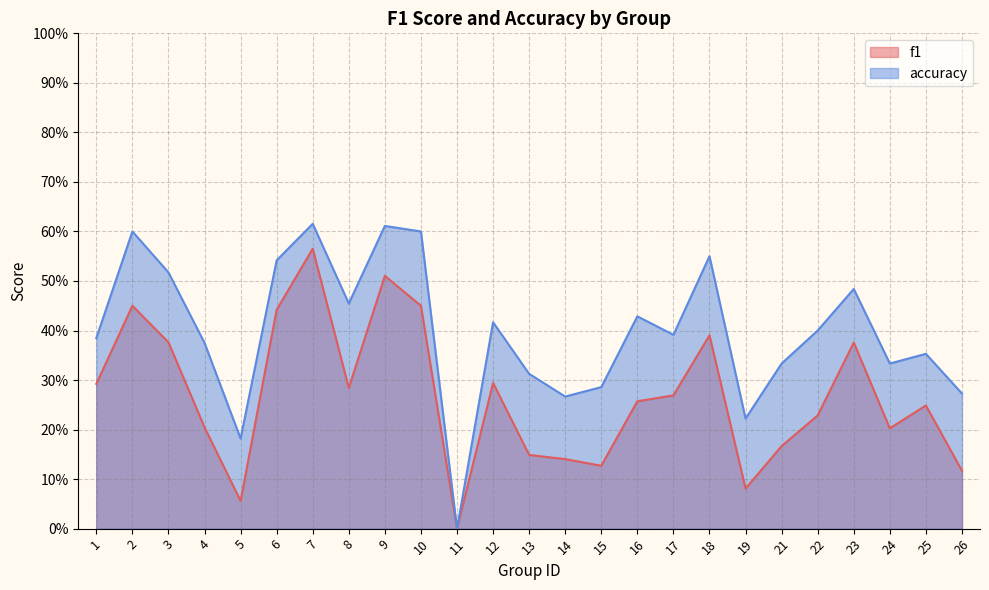

Is the value of f1 at 11 greater than the value of accuracy at 10?

No